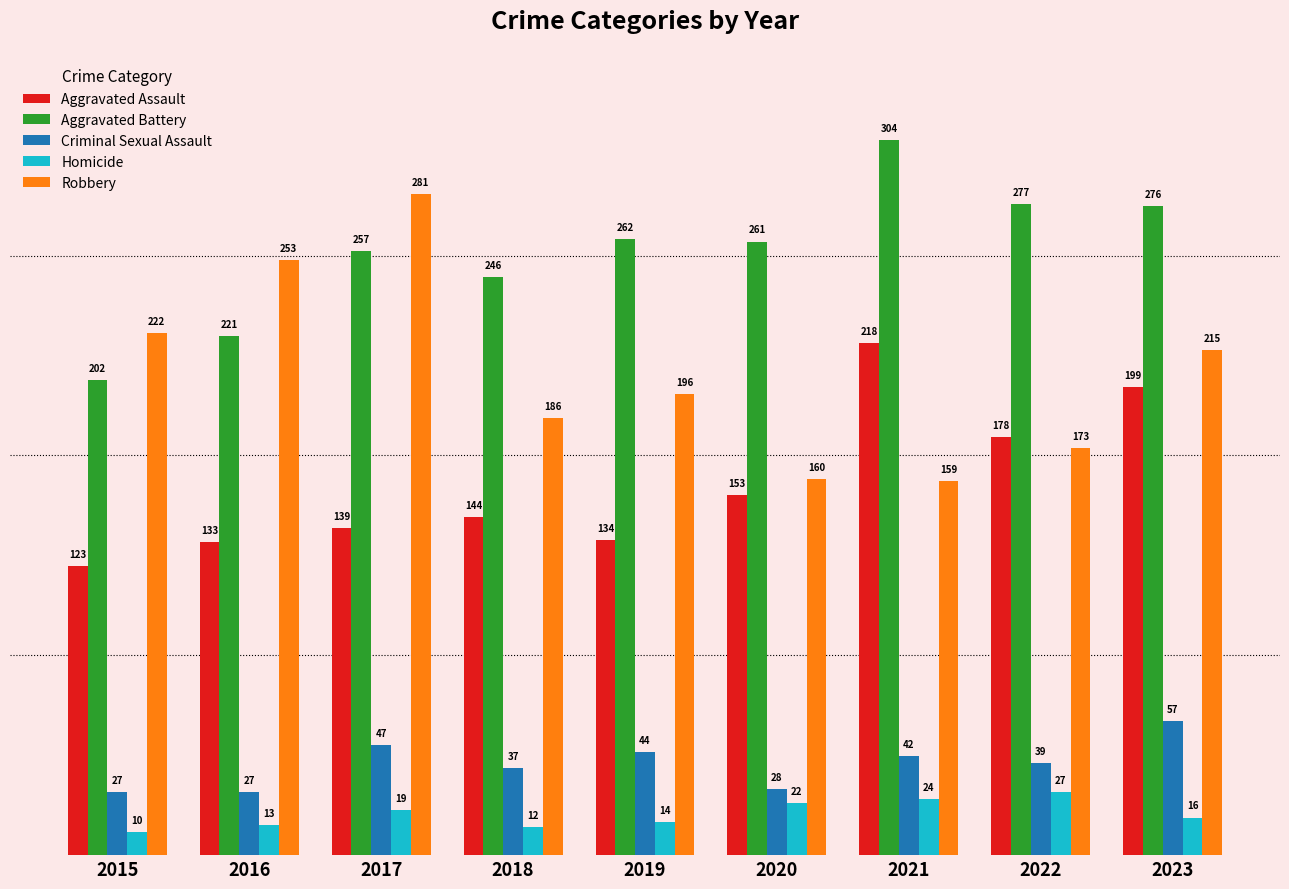

Count the number of categories in the chart.

9